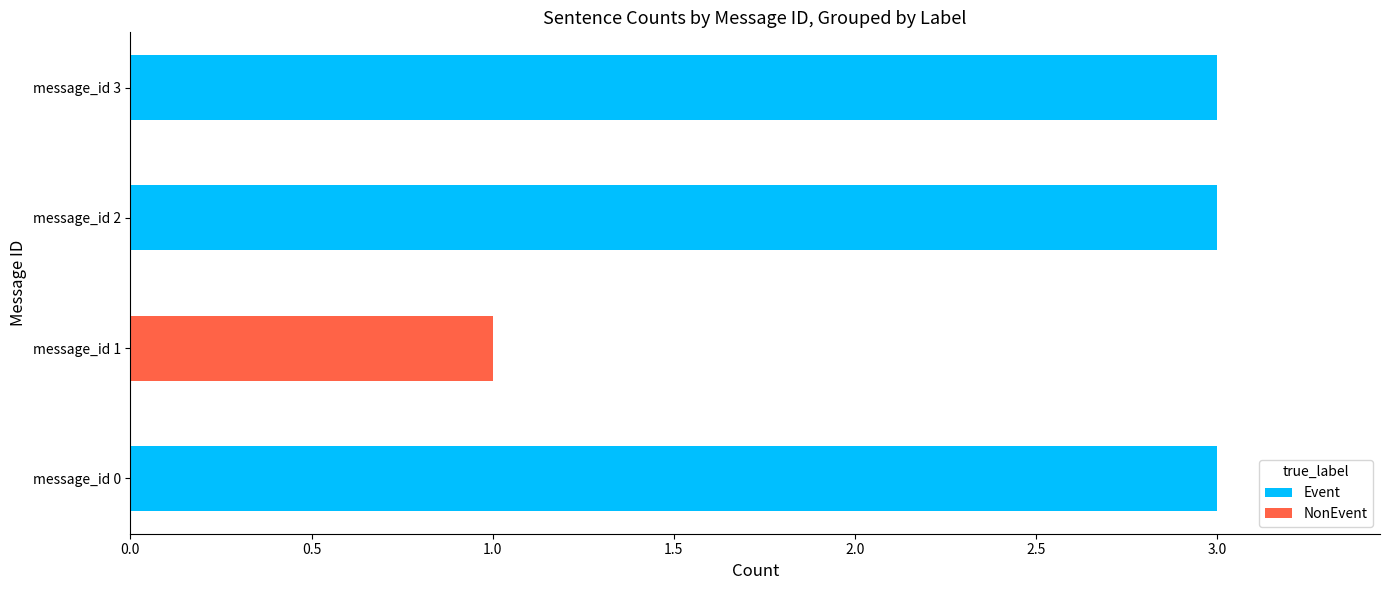

Is it true that Event equals 3 at message_id 3?

True